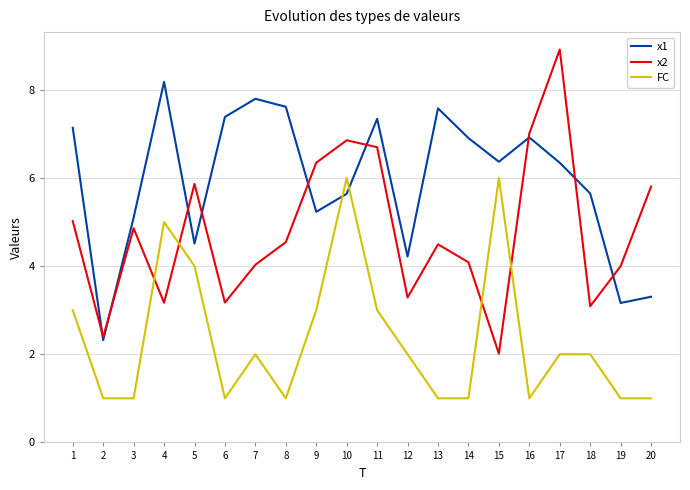

Read the x1 value at 11.

7.3